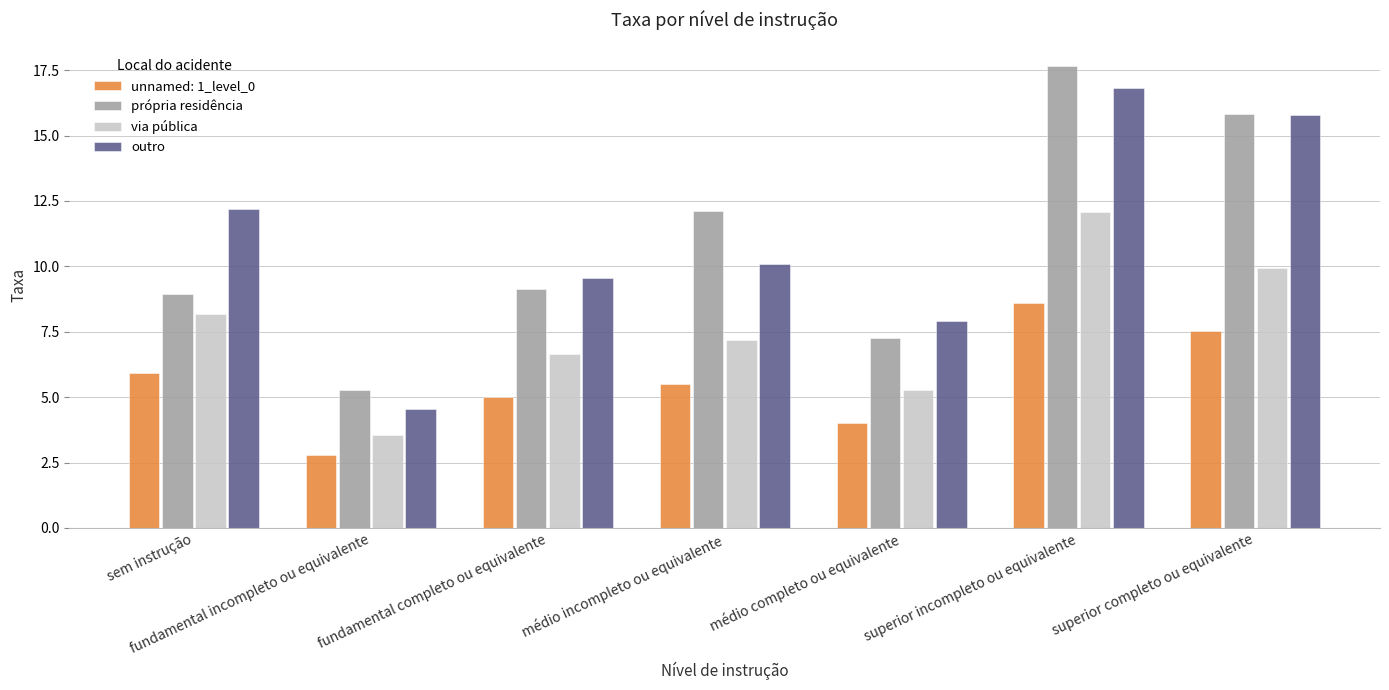

What is the difference between the maximum and minimum values in the própria residência series?

12.4